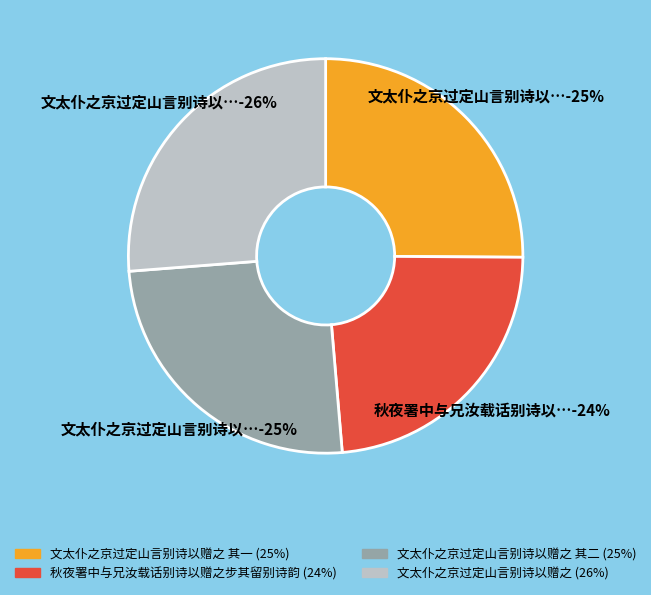

To the nearest percent, what percentage of the pie is 文太仆之京过定山言别诗以赠之?

26%